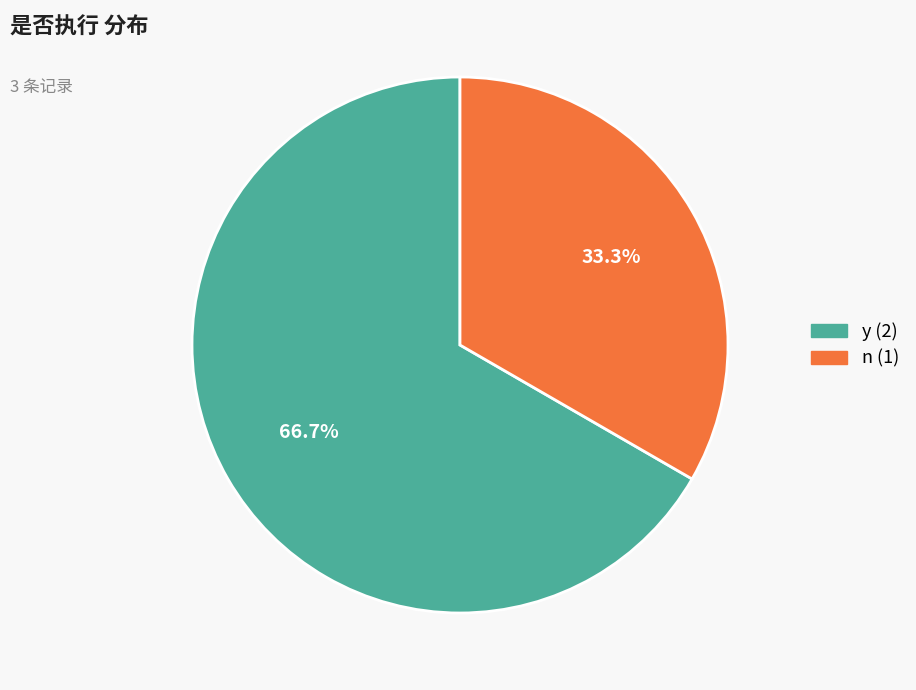

How many slices are in this pie chart?

2